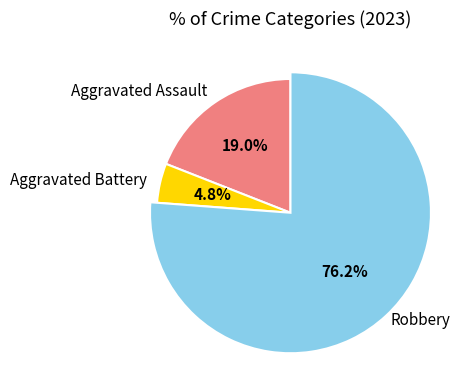

How many segments does this pie chart have?

3